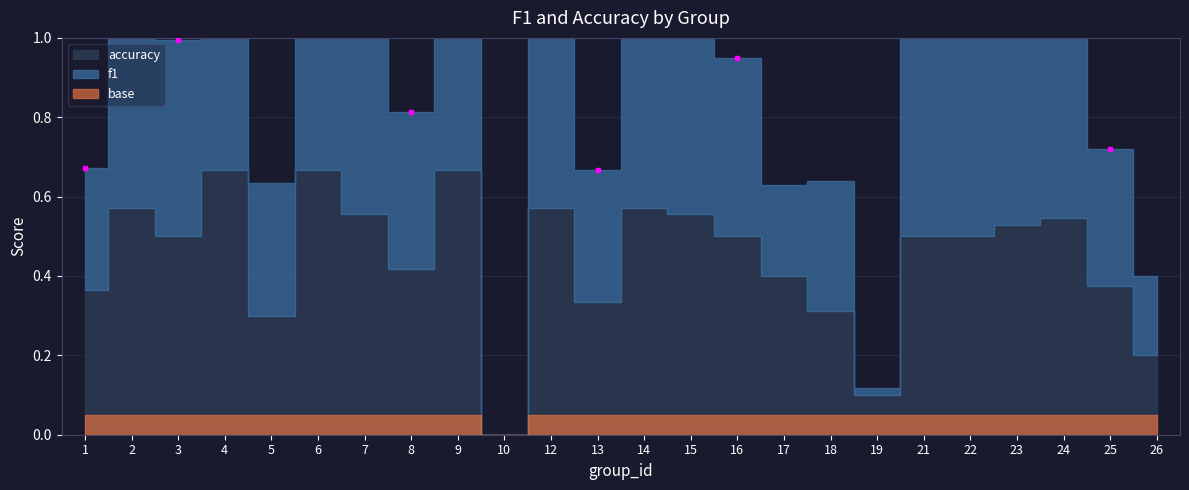

True or false: accuracy has more than 2 interior local peaks.

True